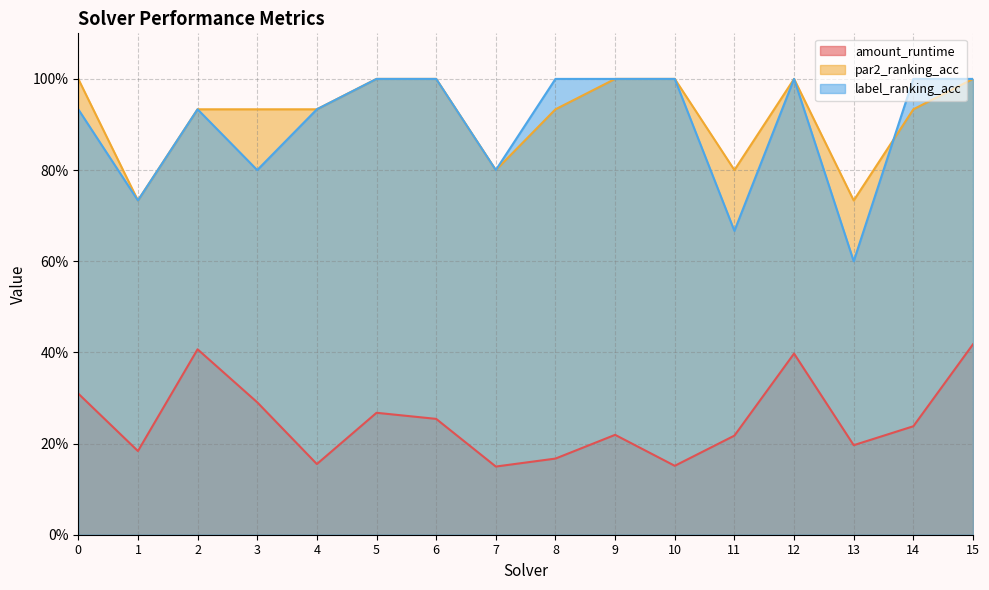

What is the sum of all par2_ranking_acc values?

14.7